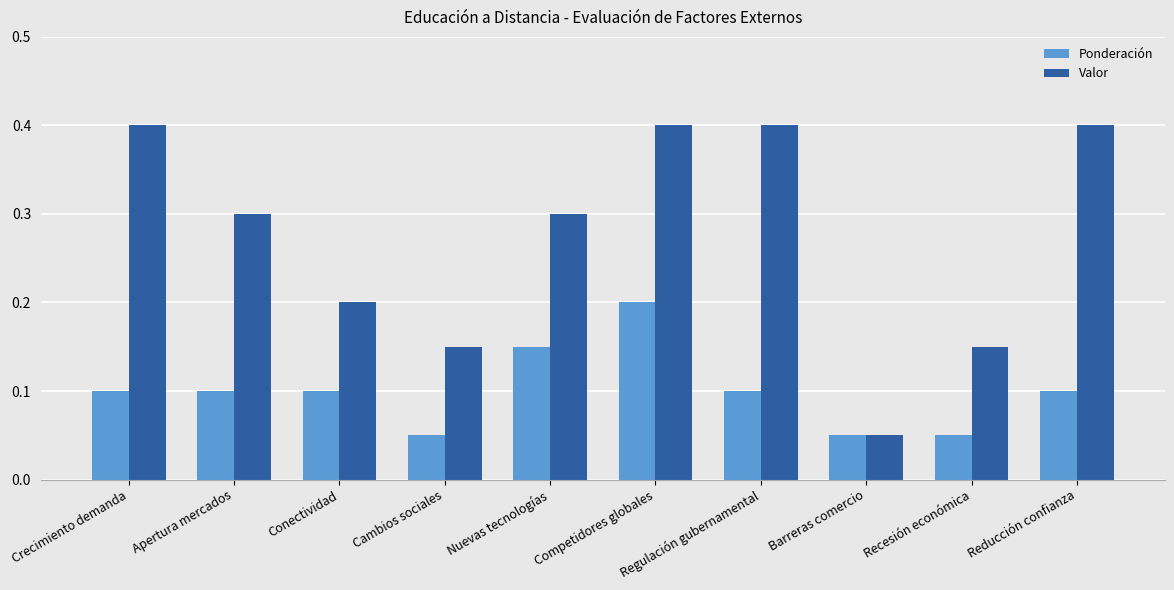

Are the bars horizontal?

No